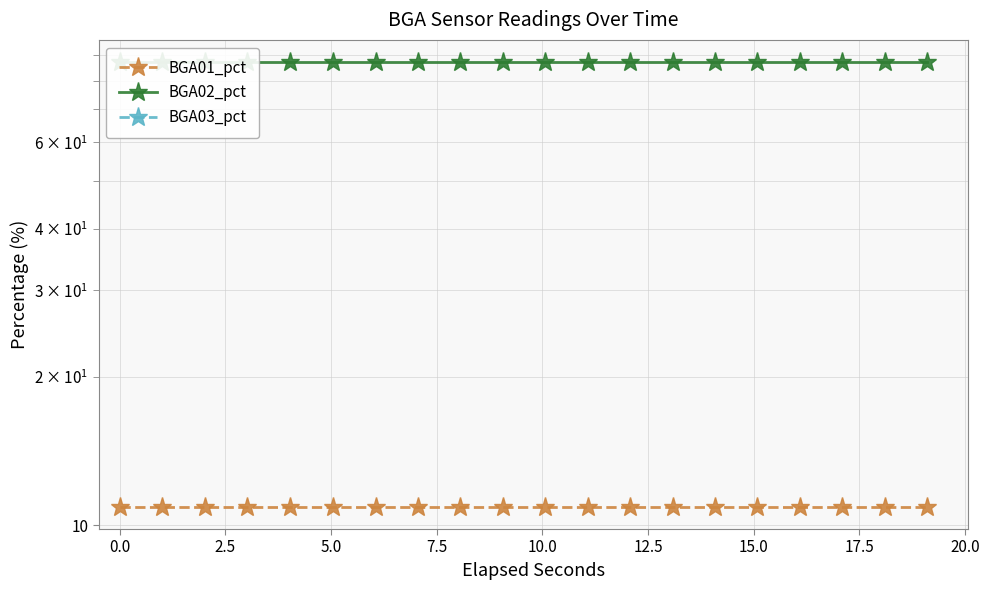

Is it true that BGA02_pct equals 116.3 at 11?

False